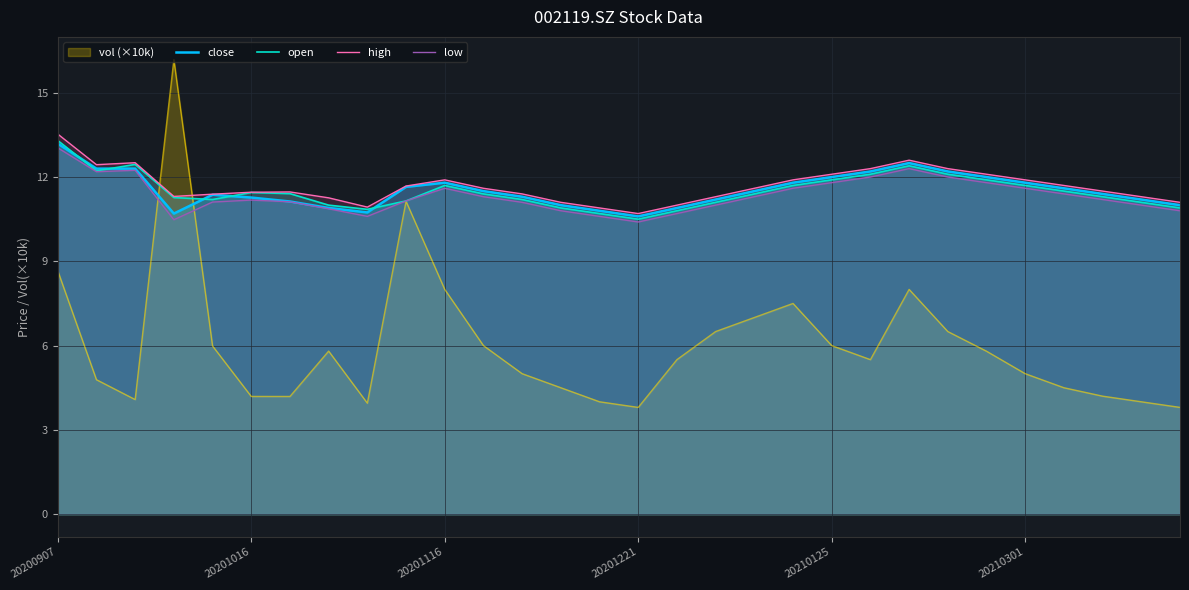

True or false: high and low intersect in this chart.

False